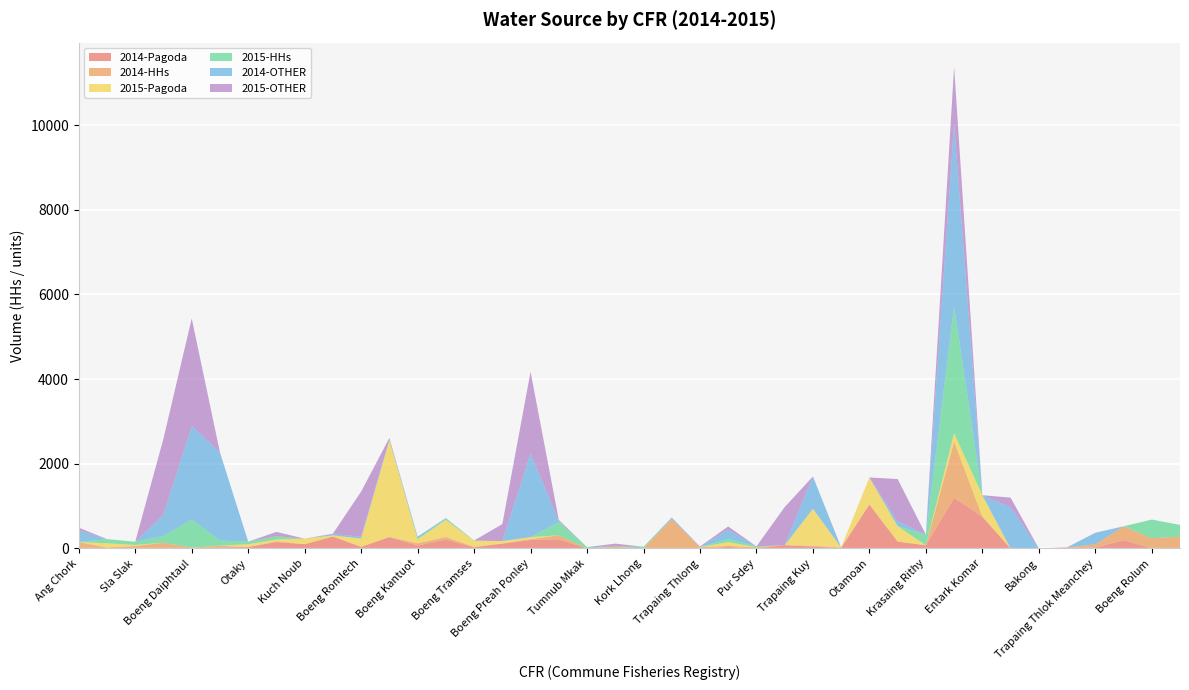

Reading left to right, transcribe all the data shown in this chart.

2014-Pagoda: 0.0	10.0	3.0	0.0	0.0	20.0	32.0	150.0	100.0	278.0	38.0	264.0	70.0	210.0	28.0	111.0	200.0	216.0	0.0	0.0	0.0	0.0	0.0	33.0	0.0	77.0	41.0	10.0	1039.0	162.0	75.0	1195.0	750.0	0.0	0.0	25.0	20.0	195.0	0.0	0.0
2014-HHs: 150.0	12.0	55.0	134.0	17.5	43.0	0.0	20.0	0.0	5.0	0.0	10.0	50.0	60.0	10.0	8.0	18.0	95.0	0.0	35.0	0.0	696.0	30.0	25.0	27.0	0.0	20.0	15.0	0.0	0.0	0.0	1327.0	0.0	0.0	0.0	0.0	75.0	327.0	240.0	277.0
2015-Pagoda: 0.0	99.0	24.0	0.0	0.0	5.0	66.0	40.0	130.0	25.0	197.0	2275.0	93.0	403.0	141.0	55.0	48.0	0.0	0.0	0.0	0.0	0.0	0.0	90.0	0.0	0.0	875.0	0.0	637.0	365.0	0.0	200.0	507.5	0.0	0.0	0.0	0.0	0.0	0.0	0.0
2015-HHs: 5.0	99.0	75.0	163.0	666.0	120.0	62.0	80.0	0.0	0.0	0.0	23.0	25.0	30.0	8.0	0.0	0.0	312.5	30.2	11.0	38.0	0.0	0.0	77.0	21.0	0.0	0.0	0.0	0.0	0.0	250.0	3000.0	0.0	0.0	0.0	0.0	0.0	0.0	442.0	279.0
2014-OTHER: 275.0	0.0	0.0	500.0	2212.5	2081.0	0.0	0.0	0.0	30.0	43.0	5.0	40.0	15.0	0.0	0.0	1976.0	25.0	0.0	0.0	0.0	35.0	5.0	219.0	0.0	0.0	764.0	0.0	0.0	112.0	0.0	4310.0	0.0	970.0	0.0	0.0	275.0	0.0	0.0	0.0
2015-OTHER: 60.0	0.0	0.0	1800.0	2537.9	0.0	0.0	100.0	0.0	10.0	1065.0	33.0	0.0	0.0	0.0	400.0	1932.0	25.0	0.0	67.0	0.0	0.0	10.0	75.0	0.0	900.0	0.0	0.0	0.0	1000.0	0.0	1350.0	0.0	230.0	0.0	0.0	0.0	0.0	0.0	0.0